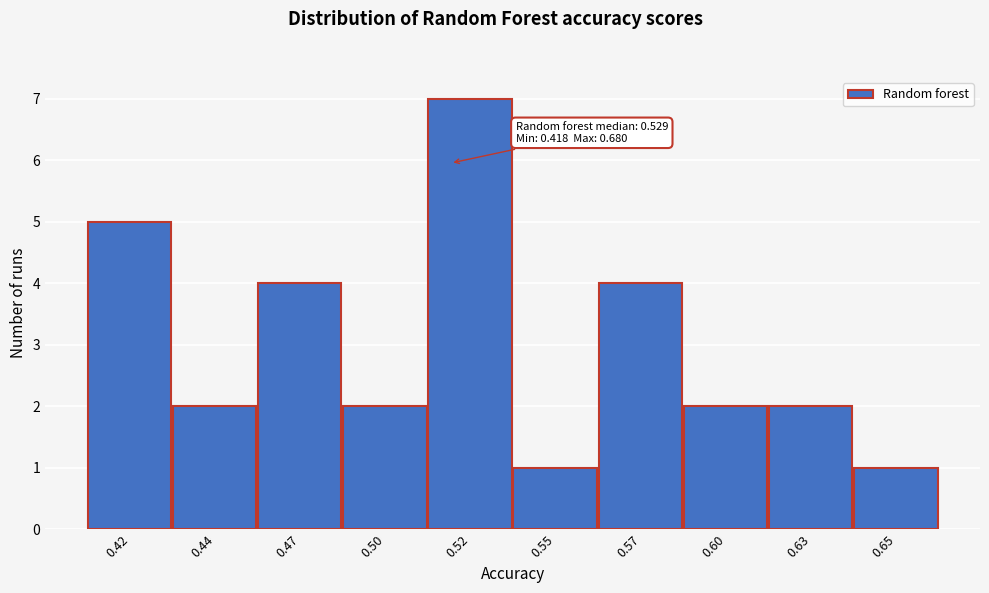

Reading right to left, extract all data points from this chart.

1	2	2	4	1	7	2	4	2	5